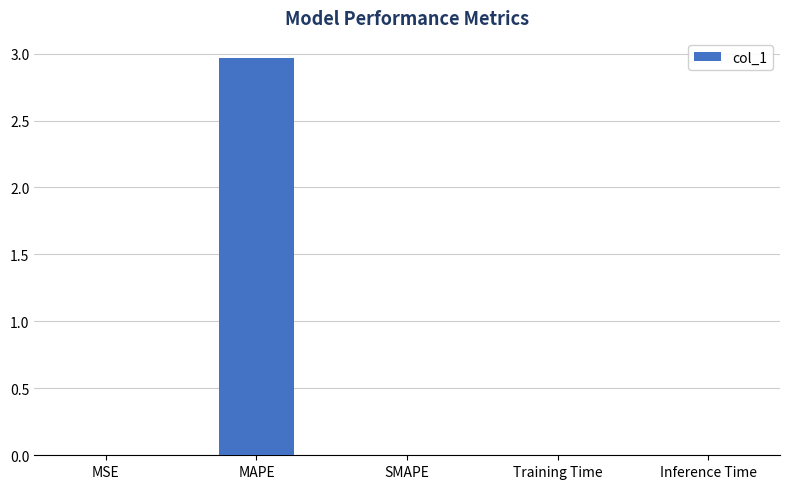

How many data points does each series have?

5